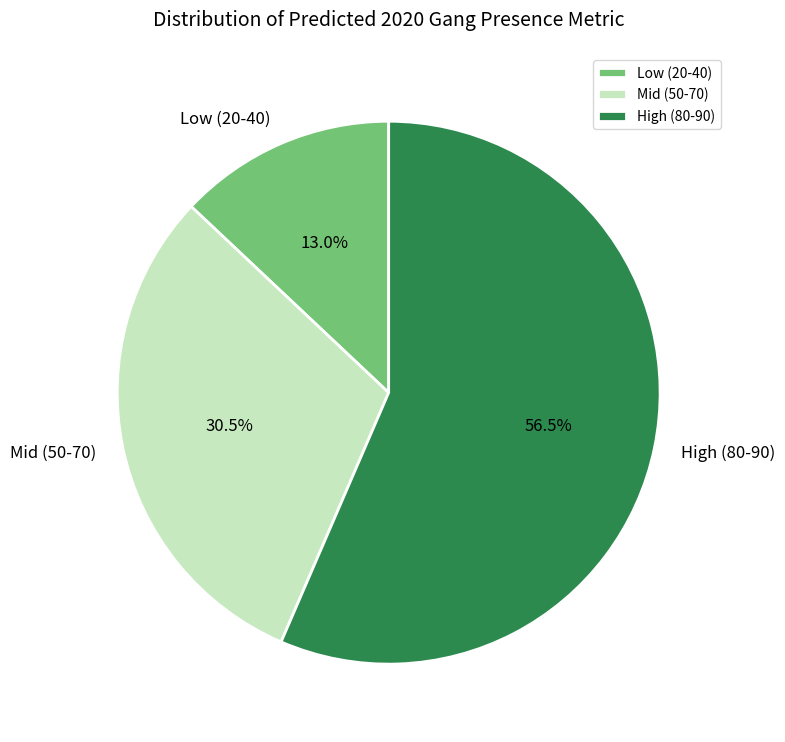

Which slice is the largest?

High (80-90)